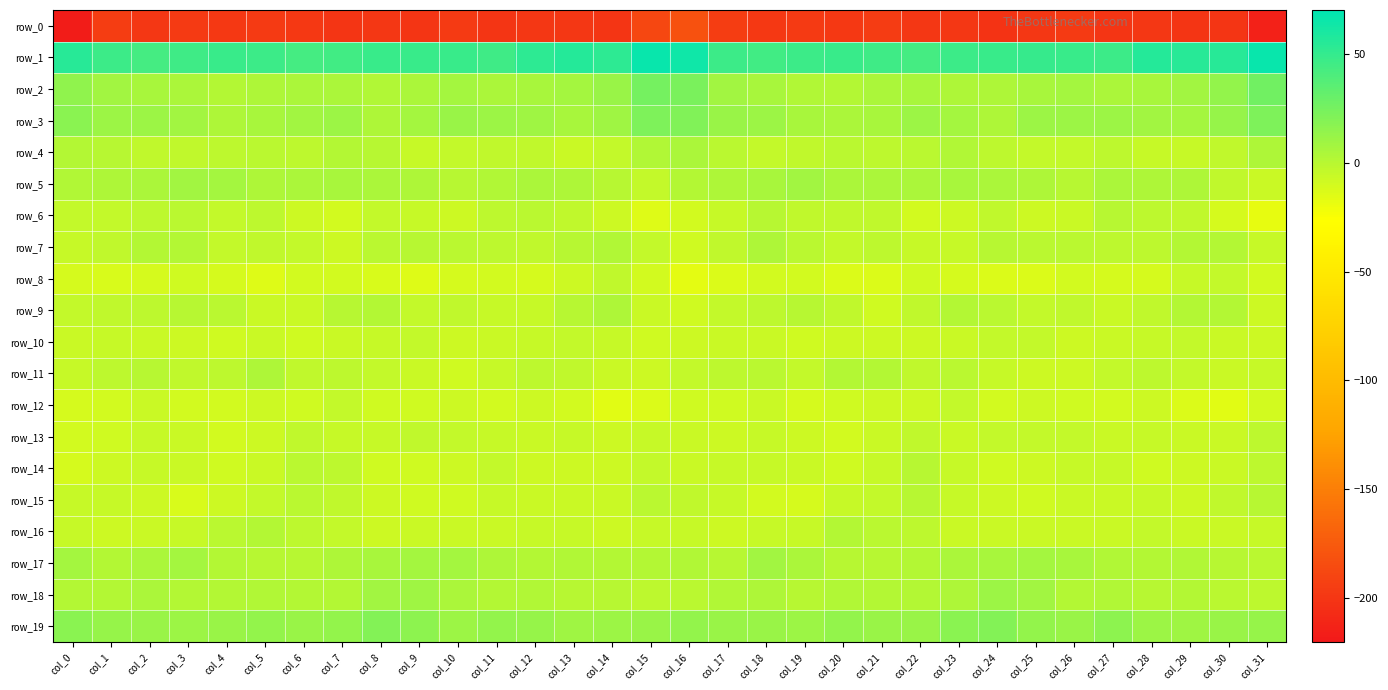

Reading right to left, transcribe all the data shown in this chart.

row_0: col_31=-213.5	col_30=-199.7	col_29=-200.0	col_28=-198.7	col_27=-200.3	col_26=-197.2	col_25=-198.8	col_24=-200.9	col_23=-198.8	col_22=-199.4	col_21=-196.0	col_20=-197.5	col_19=-196.8	col_18=-198.1	col_17=-194.6	col_16=-181.0	col_15=-188.2	col_14=-200.6	col_13=-199.5	col_12=-199.0	col_11=-199.7	col_10=-196.9	col_9=-200.7	col_8=-199.5	col_7=-199.9	col_6=-197.9	col_5=-196.4	col_4=-197.8	col_3=-196.3	col_2=-198.9	col_1=-194.5	col_0=-217.4
row_1: col_31=66.4	col_30=54.6	col_29=54.7	col_28=55.6	col_27=47.1	col_26=47.4	col_25=49.0	col_24=47.6	col_23=46.6	col_22=42.9	col_21=45.6	col_20=47.7	col_19=47.0	col_18=44.2	col_17=47.3	col_16=64.2	col_15=65.9	col_14=52.8	col_13=55.6	col_12=53.0	col_11=45.9	col_10=48.3	col_9=48.4	col_8=47.9	col_7=44.7	col_6=43.1	col_5=46.8	col_4=47.6	col_3=46.2	col_2=43.9	col_1=46.8	col_0=54.4
row_2: col_31=26.9	col_30=14.3	col_29=8.4	col_28=6.2	col_27=4.4	col_26=6.7	col_25=6.5	col_24=3.5	col_23=3.7	col_22=5.5	col_21=4.5	col_20=1.9	col_19=3.1	col_18=6.4	col_17=8.6	col_16=22.7	col_15=24.9	col_14=11.2	col_13=7.2	col_12=5.6	col_11=4.8	col_10=7.3	col_9=5.1	col_8=3.1	col_7=4.6	col_6=5.3	col_5=3.5	col_4=1.5	col_3=4.9	col_2=6.0	col_1=8.3	col_0=15.6
row_3: col_31=22.1	col_30=13.0	col_29=6.6	col_28=8.5	col_27=10.1	col_26=10.9	col_25=10.2	col_24=3.9	col_23=7.5	col_22=10.3	col_21=6.5	col_20=4.6	col_19=6.2	col_18=10.7	col_17=11.7	col_16=21.1	col_15=21.8	col_14=9.9	col_13=6.3	col_12=9.7	col_11=10.0	col_10=11.6	col_9=7.5	col_8=4.0	col_7=10.0	col_6=8.8	col_5=5.8	col_4=4.1	col_3=8.4	col_2=10.6	col_1=11.0	col_0=17.7
row_4: col_31=3.4	col_30=-2.8	col_29=-5.4	col_28=-4.8	col_27=-2.0	col_26=-3.9	col_25=-4.5	col_24=-2.5	col_23=2.5	col_22=-0.8	col_21=-1.4	col_20=-1.2	col_19=-3.2	col_18=-3.7	col_17=-0.7	col_16=4.8	col_15=3.1	col_14=-4.3	col_13=-6.0	col_12=-3.1	col_11=-3.1	col_10=-3.7	col_9=-5.2	col_8=0.3	col_7=2.0	col_6=-1.4	col_5=-1.0	col_4=-2.1	col_3=-3.3	col_2=-3.4	col_1=-0.2	col_0=1.0
row_5: col_31=-6.7	col_30=-3.4	col_29=3.4	col_28=3.4	col_27=5.4	col_26=-0.2	col_25=3.2	col_24=4.5	col_23=5.9	col_22=4.7	col_21=4.5	col_20=5.2	col_19=8.6	col_18=6.3	col_17=3.8	col_16=1.0	col_15=-4.6	col_14=-0.1	col_13=3.2	col_12=4.6	col_11=2.8	col_10=0.2	col_9=4.1	col_8=4.8	col_7=6.1	col_6=4.8	col_5=3.7	col_4=6.8	col_3=8.6	col_2=4.6	col_1=4.2	col_0=2.7
row_6: col_31=-17.7	col_30=-11.3	col_29=-3.1	col_28=-2.1	col_27=0.0	col_26=-6.0	col_25=-7.4	col_24=-2.8	col_23=-7.7	col_22=-9.7	col_21=-3.2	col_20=-3.1	col_19=-3.3	col_18=0.5	col_17=-5.4	col_16=-9.8	col_15=-14.9	col_14=-7.3	col_13=-2.6	col_12=-0.9	col_11=-2.3	col_10=-7.7	col_9=-5.4	col_8=-3.8	col_7=-9.5	col_6=-7.7	col_5=-2.1	col_4=-4.5	col_3=-0.8	col_2=-1.8	col_1=-4.5	col_0=-4.2
row_7: col_31=-4.8	col_30=1.5	col_29=2.0	col_28=-1.6	col_27=-1.8	col_26=-1.1	col_25=-0.5	col_24=0.6	col_23=-5.2	col_22=-5.6	col_21=-2.0	col_20=-3.8	col_19=-1.4	col_18=3.4	col_17=-3.0	col_16=-8.8	col_15=-3.7	col_14=2.8	col_13=0.8	col_12=-2.6	col_11=-1.9	col_10=-0.7	col_9=0.1	col_8=-0.4	col_7=-7.1	col_6=-3.7	col_5=-2.6	col_4=-4.1	col_3=1.3	col_2=1.5	col_1=-2.7	col_0=-4.8
row_8: col_31=-9.8	col_30=-4.1	col_29=-5.4	col_28=-10.7	col_27=-10.8	col_26=-10.2	col_25=-13.1	col_24=-13.6	col_23=-10.5	col_22=-8.2	col_21=-13.5	col_20=-12.9	col_19=-9.3	col_18=-9.7	col_17=-12.9	col_16=-16.3	col_15=-10.0	col_14=-3.0	col_13=-7.8	col_12=-11.5	col_11=-10.2	col_10=-10.8	col_9=-14.2	col_8=-11.8	col_7=-9.7	col_6=-9.8	col_5=-14.5	col_4=-11.0	col_3=-9.1	col_2=-10.9	col_1=-11.6	col_0=-11.5
row_9: col_31=-7.3	col_30=1.0	col_29=2.0	col_28=-3.5	col_27=-6.8	col_26=-3.1	col_25=-4.4	col_24=-1.3	col_23=1.8	col_22=-3.4	col_21=-8.4	col_20=-2.8	col_19=0.2	col_18=-1.5	col_17=-4.3	col_16=-8.3	col_15=-6.6	col_14=3.2	col_13=-0.0	col_12=-5.5	col_11=-5.3	col_10=-2.8	col_9=-4.7	col_8=1.2	col_7=0.4	col_6=-6.6	col_5=-6.7	col_4=-1.0	col_3=-0.1	col_2=-2.3	col_1=-3.5	col_0=-4.0
row_10: col_31=-7.8	col_30=-6.5	col_29=-4.4	col_28=-4.8	col_27=-6.1	col_26=-7.9	col_25=-4.7	col_24=-4.5	col_23=-6.0	col_22=-8.1	col_21=-7.2	col_20=-7.5	col_19=-8.7	col_18=-6.8	col_17=-6.0	col_16=-7.6	col_15=-8.7	col_14=-5.7	col_13=-4.3	col_12=-5.0	col_11=-6.6	col_10=-7.2	col_9=-4.2	col_8=-5.2	col_7=-6.5	col_6=-8.9	col_5=-6.1	col_4=-9.1	col_3=-7.7	col_2=-6.0	col_1=-4.9	col_0=-6.8
row_11: col_31=-5.2	col_30=-6.4	col_29=-3.8	col_28=-1.4	col_27=-4.2	col_26=-7.6	col_25=-7.1	col_24=-5.6	col_23=-1.3	col_22=-3.3	col_21=1.1	col_20=1.9	col_19=-4.6	col_18=-0.3	col_17=-1.7	col_16=-4.5	col_15=-7.9	col_14=-6.0	col_13=-2.5	col_12=-1.8	col_11=-5.2	col_10=-8.3	col_9=-6.6	col_8=-3.9	col_7=-1.6	col_6=-3.3	col_5=3.9	col_4=-1.9	col_3=-3.6	col_2=0.5	col_1=-2.1	col_0=-5.7
row_12: col_31=-9.9	col_30=-15.1	col_29=-12.8	col_28=-7.7	col_27=-10.2	col_26=-8.4	col_25=-7.4	col_24=-9.8	col_23=-4.2	col_22=-7.3	col_21=-8.1	col_20=-8.6	col_19=-10.7	col_18=-6.9	col_17=-8.9	col_16=-8.8	col_15=-13.3	col_14=-15.5	col_13=-10.2	col_12=-8.1	col_11=-10.0	col_10=-7.4	col_9=-8.5	col_8=-8.3	col_7=-4.0	col_6=-8.9	col_5=-7.5	col_4=-10.1	col_3=-9.6	col_2=-6.4	col_1=-9.8	col_0=-10.7
row_13: col_31=-2.5	col_30=-7.0	col_29=-5.9	col_28=-5.1	col_27=-6.4	col_26=-4.2	col_25=-4.3	col_24=-3.8	col_23=-6.1	col_22=-2.8	col_21=-5.9	col_20=-10.0	col_19=-8.0	col_18=-5.6	col_17=-7.1	col_16=-6.4	col_15=-5.5	col_14=-7.9	col_13=-4.9	col_12=-6.1	col_11=-5.3	col_10=-4.4	col_9=-3.6	col_8=-5.0	col_7=-5.1	col_6=-3.0	col_5=-8.0	col_4=-10.2	col_3=-6.5	col_2=-5.5	col_1=-8.6	col_0=-10.3
row_14: col_31=-2.2	col_30=-6.2	col_29=-7.9	col_28=-8.7	col_27=-5.5	col_26=-5.8	col_25=-8.0	col_24=-9.0	col_23=-5.0	col_22=0.1	col_21=-5.0	col_20=-8.3	col_19=-6.9	col_18=-5.8	col_17=-5.7	col_16=-6.3	col_15=-4.5	col_14=-8.0	col_13=-8.2	col_12=-7.9	col_11=-4.6	col_10=-7.0	col_9=-8.4	col_8=-8.5	col_7=-2.1	col_6=-1.0	col_5=-7.0	col_4=-8.3	col_3=-6.3	col_2=-4.9	col_1=-7.6	col_0=-10.5
row_15: col_31=0.4	col_30=-3.6	col_29=-7.6	col_28=-5.5	col_27=-6.4	col_26=-6.9	col_25=-9.2	col_24=-8.2	col_23=-5.5	col_22=-0.2	col_21=-3.9	col_20=-5.5	col_19=-11.4	col_18=-10.0	col_17=-5.5	col_16=-3.5	col_15=-1.2	col_14=-6.7	col_13=-6.4	col_12=-6.2	col_11=-5.9	col_10=-8.3	col_9=-9.3	col_8=-7.7	col_7=-2.6	col_6=-1.2	col_5=-4.7	col_4=-7.9	col_3=-11.9	col_2=-7.7	col_1=-5.9	col_0=-5.7
row_16: col_31=-4.9	col_30=-6.8	col_29=-6.1	col_28=-4.7	col_27=-6.7	col_26=-6.8	col_25=-6.4	col_24=-6.6	col_23=-6.3	col_22=-2.0	col_21=-0.7	col_20=1.0	col_19=-4.9	col_18=-5.5	col_17=-7.1	col_16=-5.4	col_15=-5.3	col_14=-7.9	col_13=-4.9	col_12=-5.7	col_11=-6.5	col_10=-7.0	col_9=-6.2	col_8=-7.2	col_7=-3.9	col_6=-2.4	col_5=1.1	col_4=-1.4	col_3=-5.4	col_2=-6.2	col_1=-7.3	col_0=-5.9
row_17: col_31=-0.4	col_30=0.5	col_29=2.7	col_28=1.7	col_27=2.3	col_26=5.9	col_25=6.9	col_24=6.4	col_23=4.5	col_22=1.7	col_21=0.1	col_20=0.8	col_19=5.0	col_18=7.9	col_17=0.7	col_16=2.7	col_15=1.0	col_14=0.9	col_13=2.8	col_12=1.3	col_11=3.3	col_10=7.0	col_9=6.9	col_8=5.5	col_7=3.5	col_6=0.6	col_5=0.4	col_4=1.3	col_3=7.6	col_2=4.9	col_1=1.1	col_0=6.6
row_18: col_31=-1.4	col_30=-0.4	col_29=1.2	col_28=0.7	col_27=2.6	col_26=1.8	col_25=8.0	col_24=10.6	col_23=3.6	col_22=1.7	col_21=1.7	col_20=2.8	col_19=0.4	col_18=4.2	col_17=2.7	col_16=-0.7	col_15=-2.0	col_14=0.6	col_13=0.4	col_12=2.2	col_11=1.0	col_10=4.5	col_9=9.6	col_8=8.3	col_7=1.7	col_6=1.6	col_5=2.8	col_4=1.3	col_3=1.4	col_2=5.0	col_1=1.6	col_0=1.9
row_19: col_31=13.2	col_30=12.2	col_29=8.9	col_28=10.6	col_27=15.7	col_26=11.5	col_25=13.4	col_24=19.7	col_23=16.9	col_22=11.7	col_21=12.2	col_20=13.9	col_19=10.5	col_18=11.3	col_17=11.7	col_16=13.8	col_15=12.0	col_14=11.0	col_13=9.0	col_12=12.8	col_11=14.5	col_10=11.1	col_9=15.9	col_8=19.8	col_7=14.4	col_6=11.3	col_5=13.6	col_4=12.0	col_3=10.9	col_2=12.0	col_1=13.2	col_0=16.9